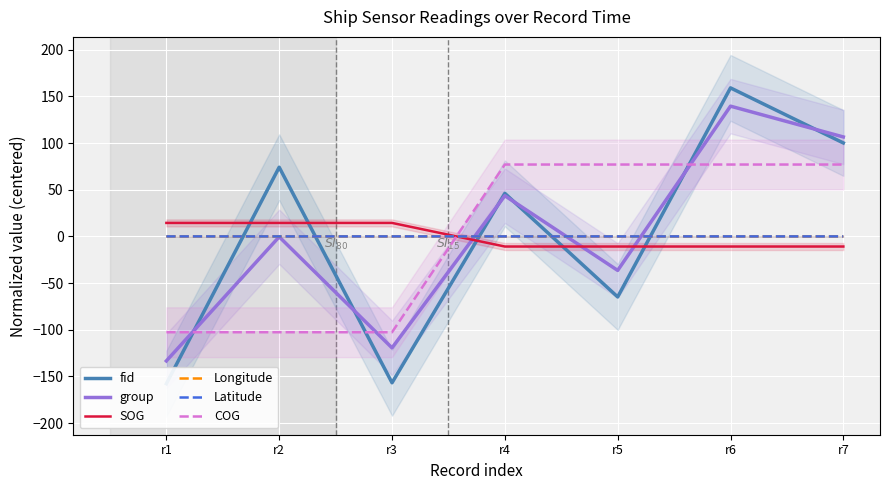

What is the total value across all series at r2?

-14.5